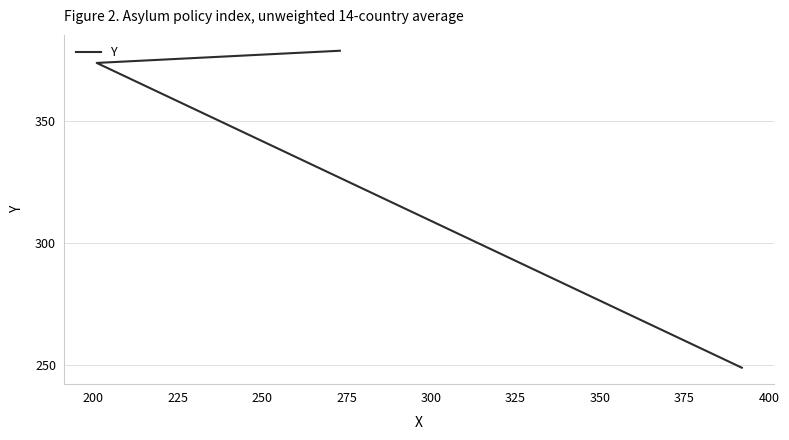

True or false: the data shows 183 at 225.

False